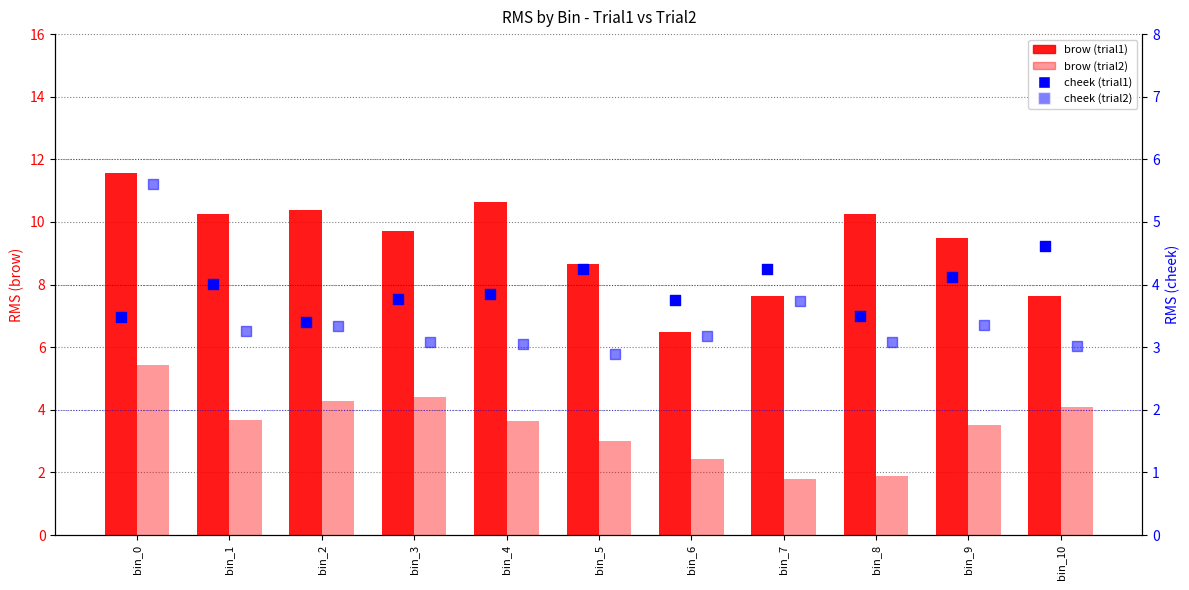

What are all the series names shown in the legend?

brow (trial1), brow (trial2), cheek (trial1), cheek (trial2)